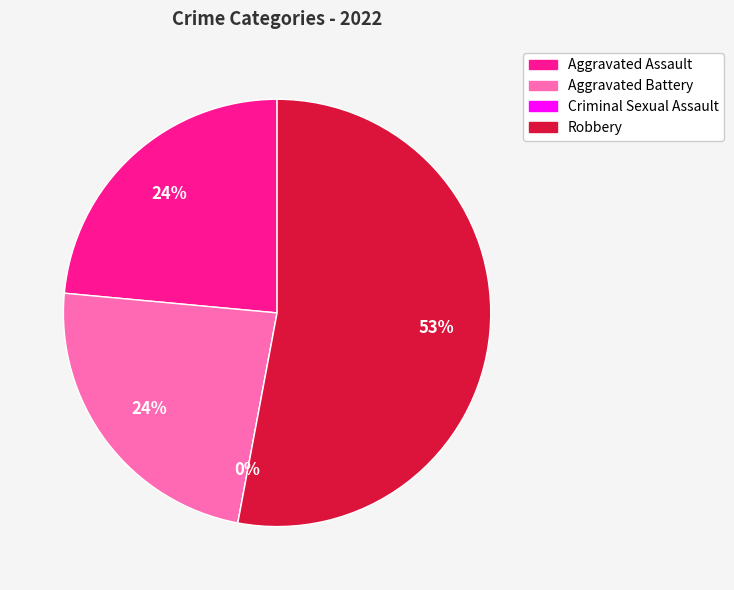

True or false: Robbery accounts for 53% of the total.

True